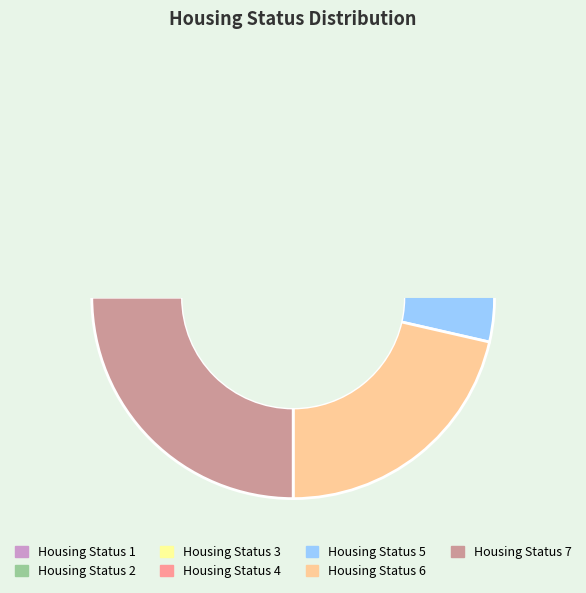

What is the smallest slice in the pie chart?

Housing Status 1